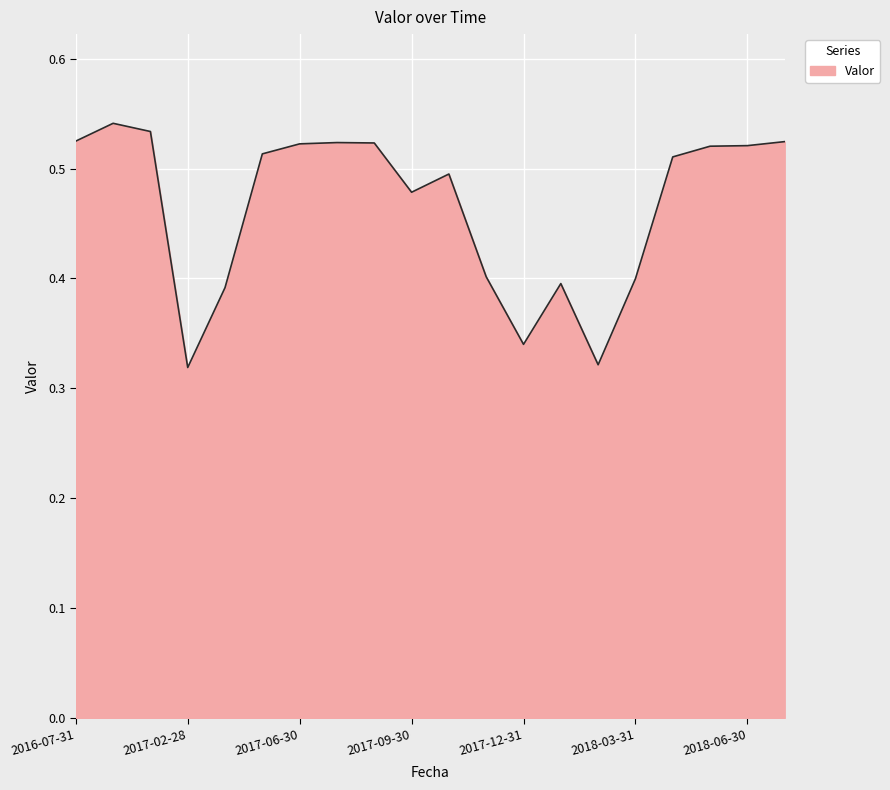

Does the chart have visible grid lines?

Yes